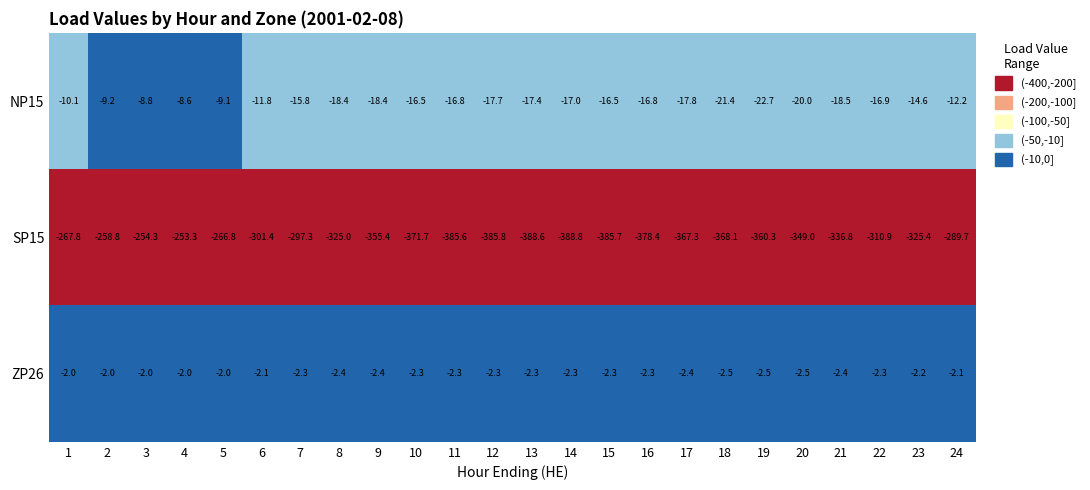

At which category is the sum across all series the highest?

4